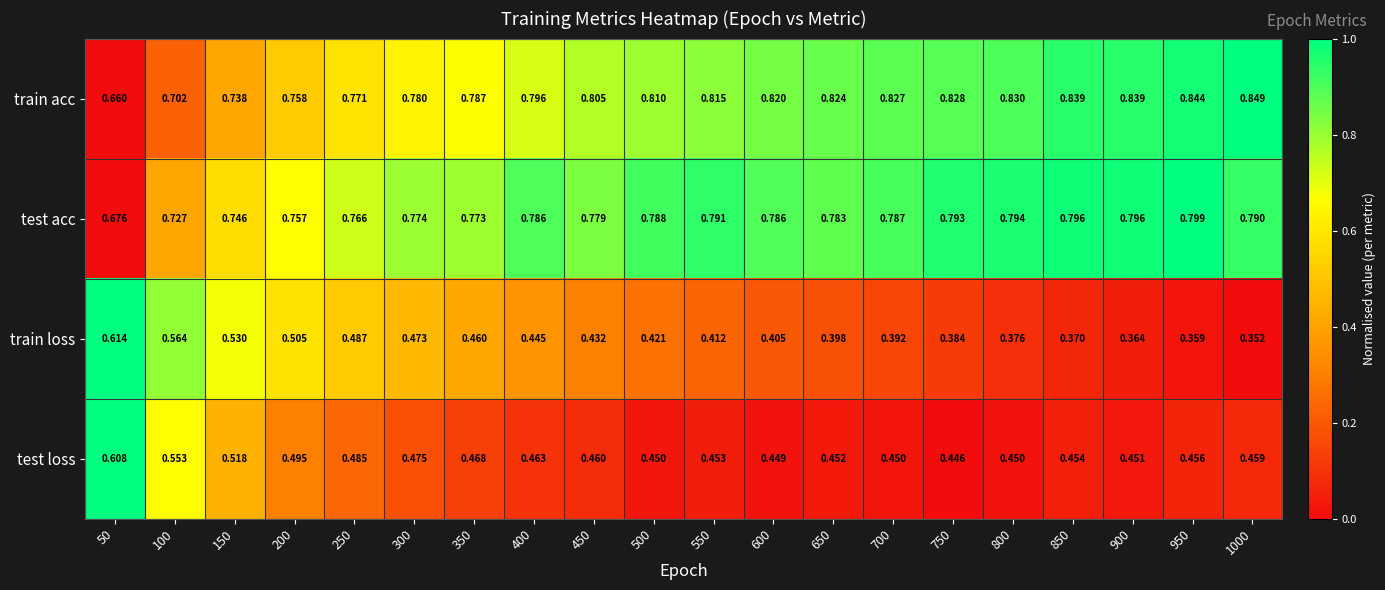

At 700, list the series in order from smallest to largest.

train loss, test loss, test acc, train acc